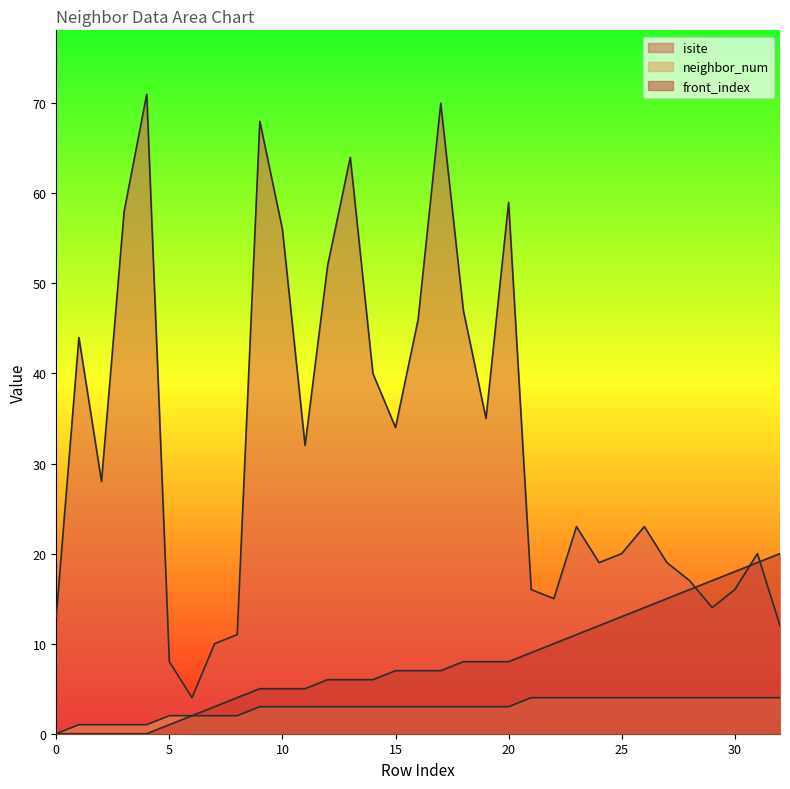

At which label is front_index closest to 10?

22